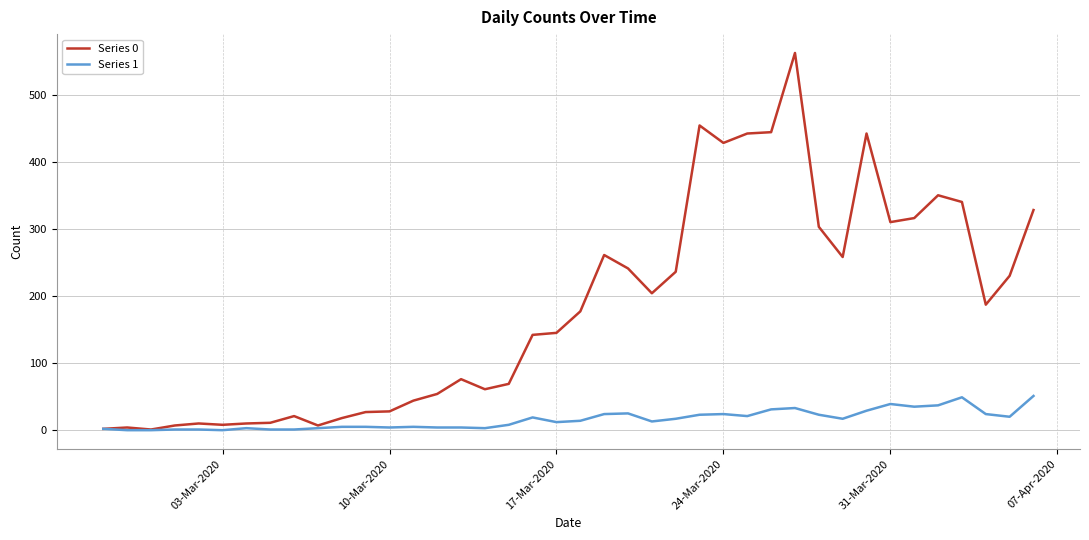

Which series has the largest total across all categories?

Series 0